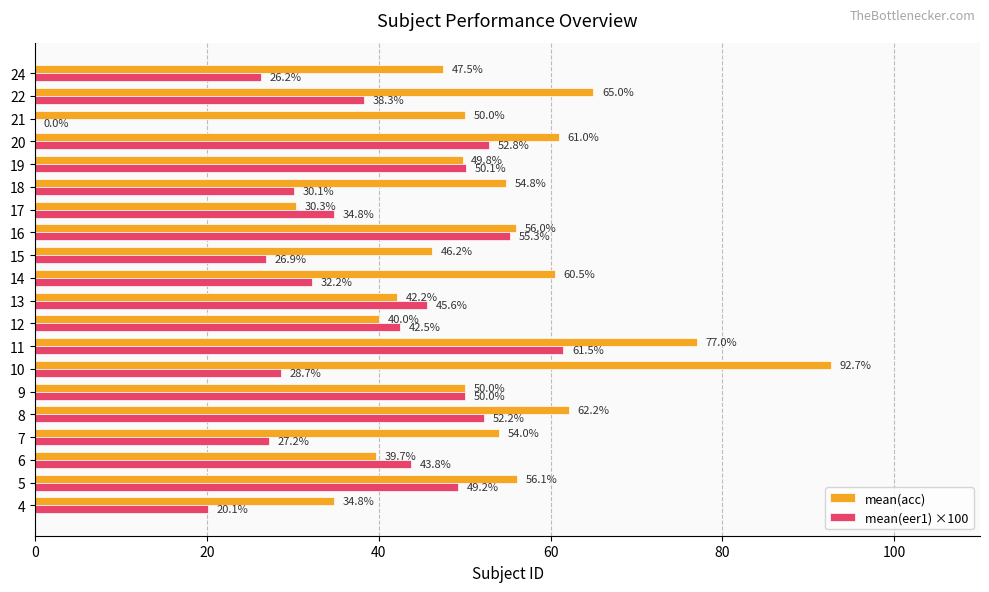

What is the greatest value displayed?

92.7